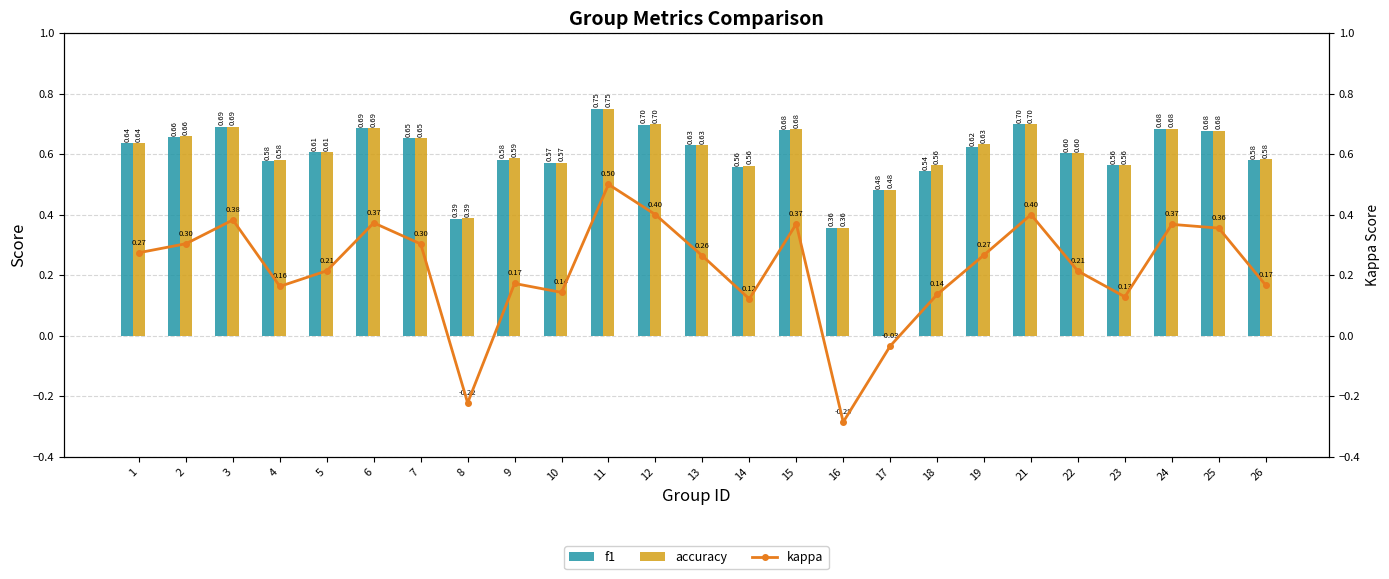

List the labels in order of f1 value, largest first.

11, 21, 12, 3, 6, 24, 15, 25, 2, 7, 1, 13, 19, 5, 22, 9, 26, 4, 10, 23, 14, 18, 17, 8, 16